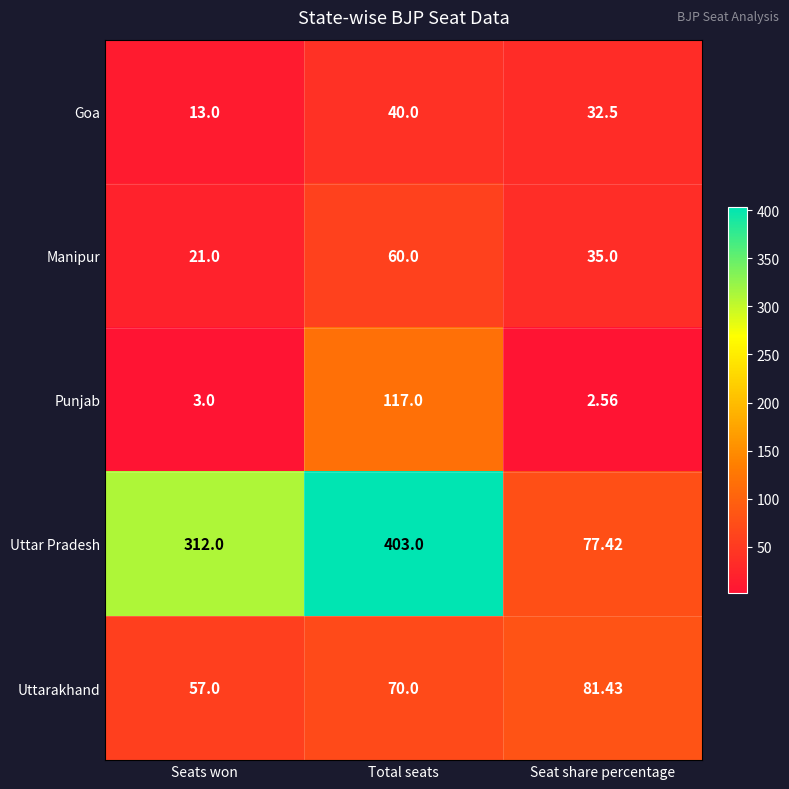

At which category is the sum across all series the highest?

Total seats